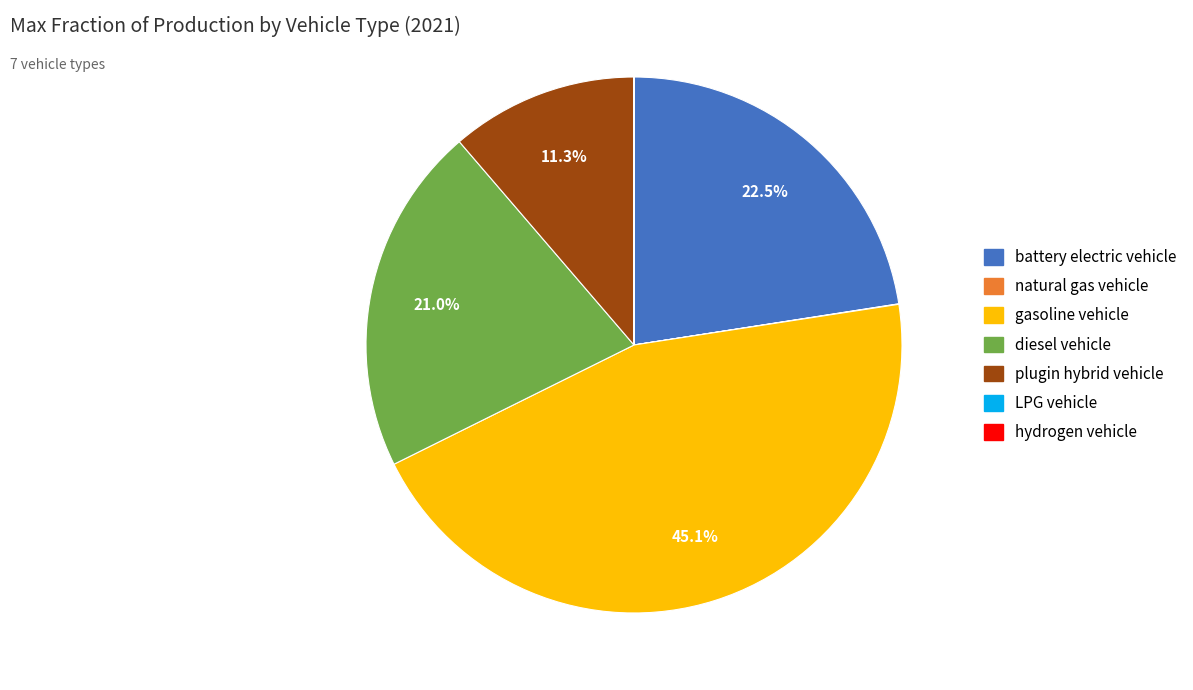

Does any single category account for the majority?

No